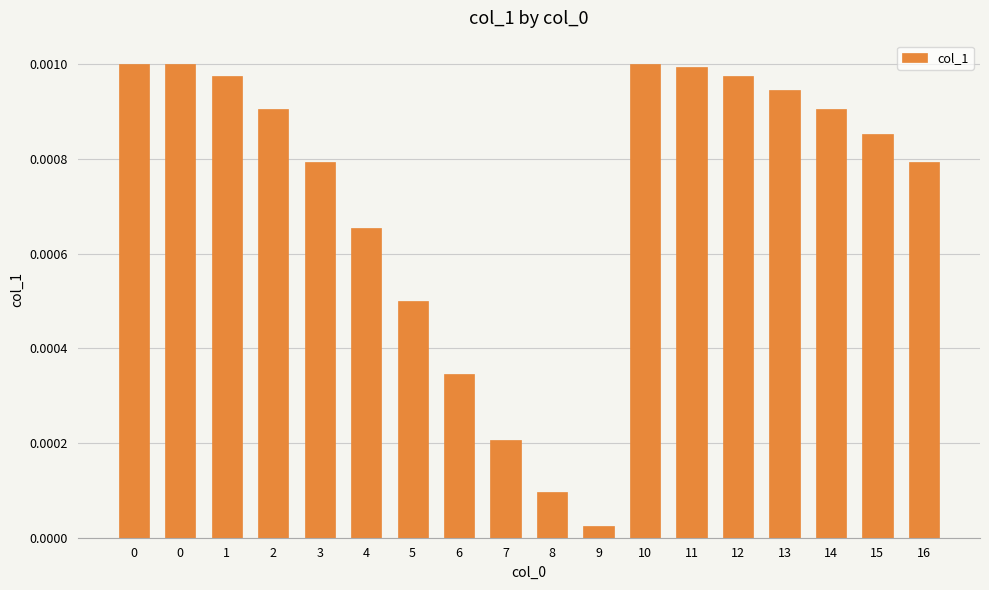

Does the chart contain any negative values?

No